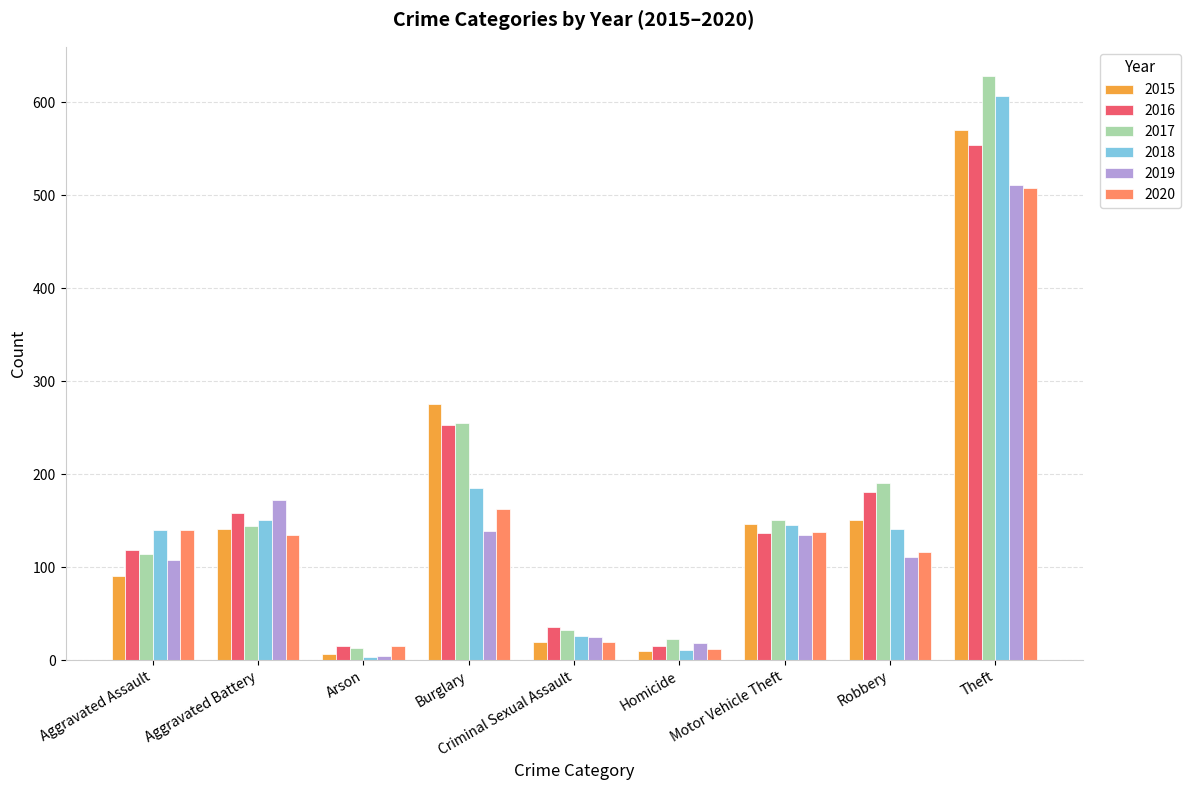

What position from the left is Burglary?

4